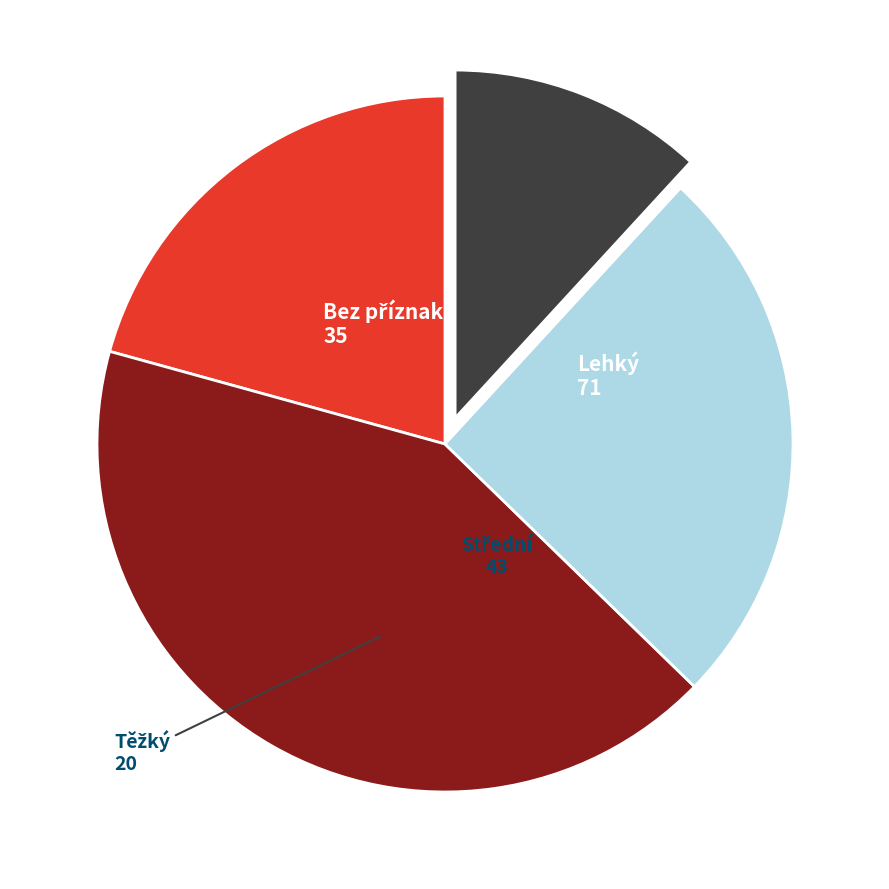

Is there a majority slice in this chart?

No